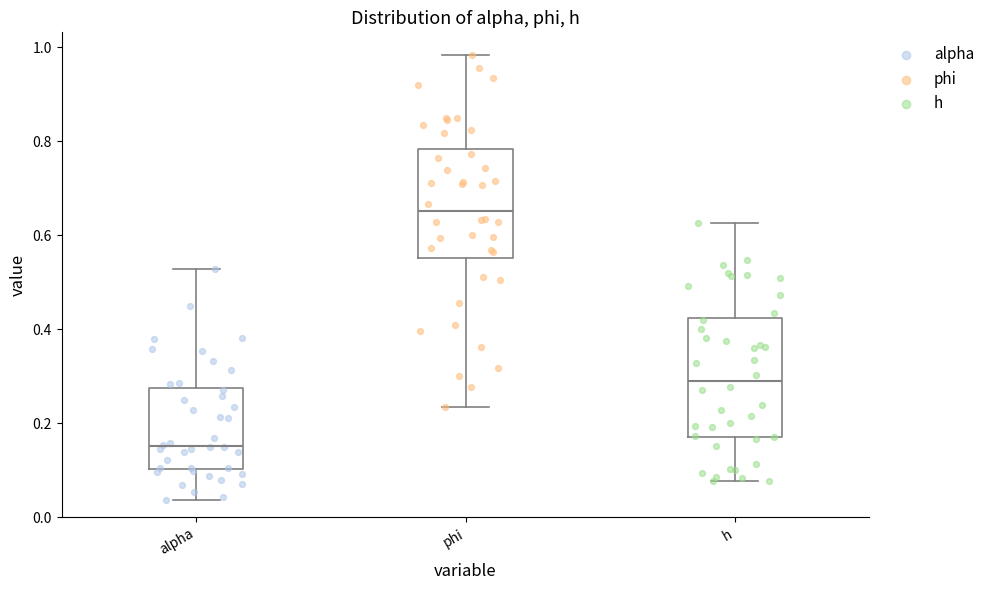

Where does the lower whisker of the box for phi end on the y-axis? The values are not printed on the chart, so give them approximately, as read against the axis.

0.24